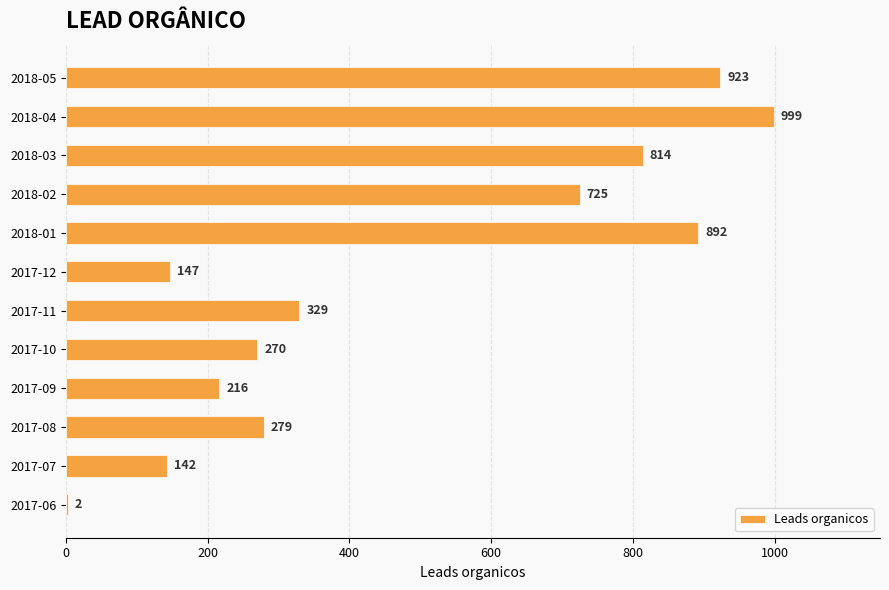

Does the chart contain stacked bars?

No